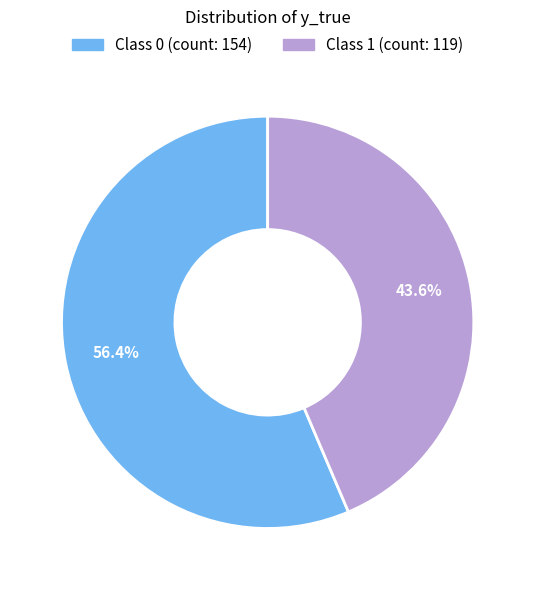

Does any single category account for the majority?

Yes